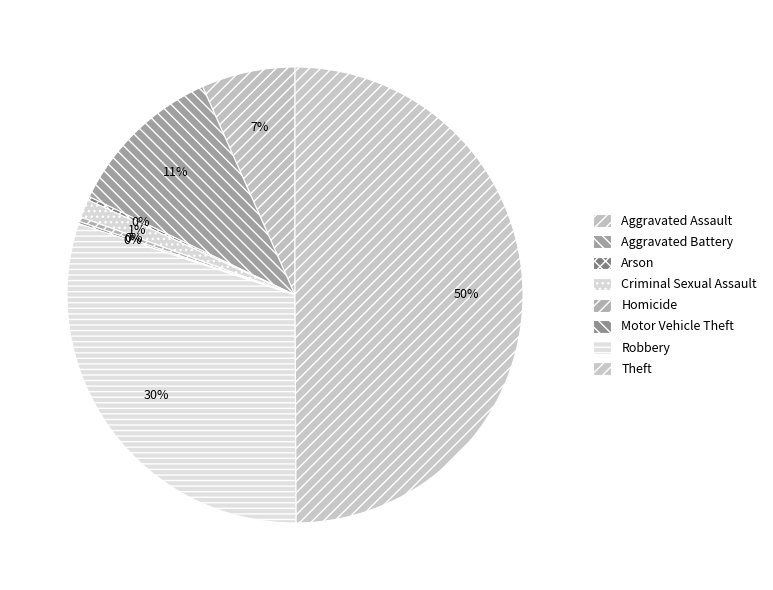

The Homicide slice represents 0% of the pie. True or false?

True